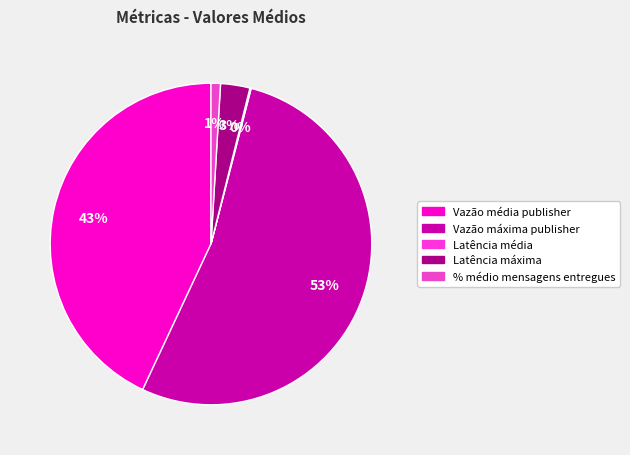

What is the majority slice?

Vazão máxima publisher